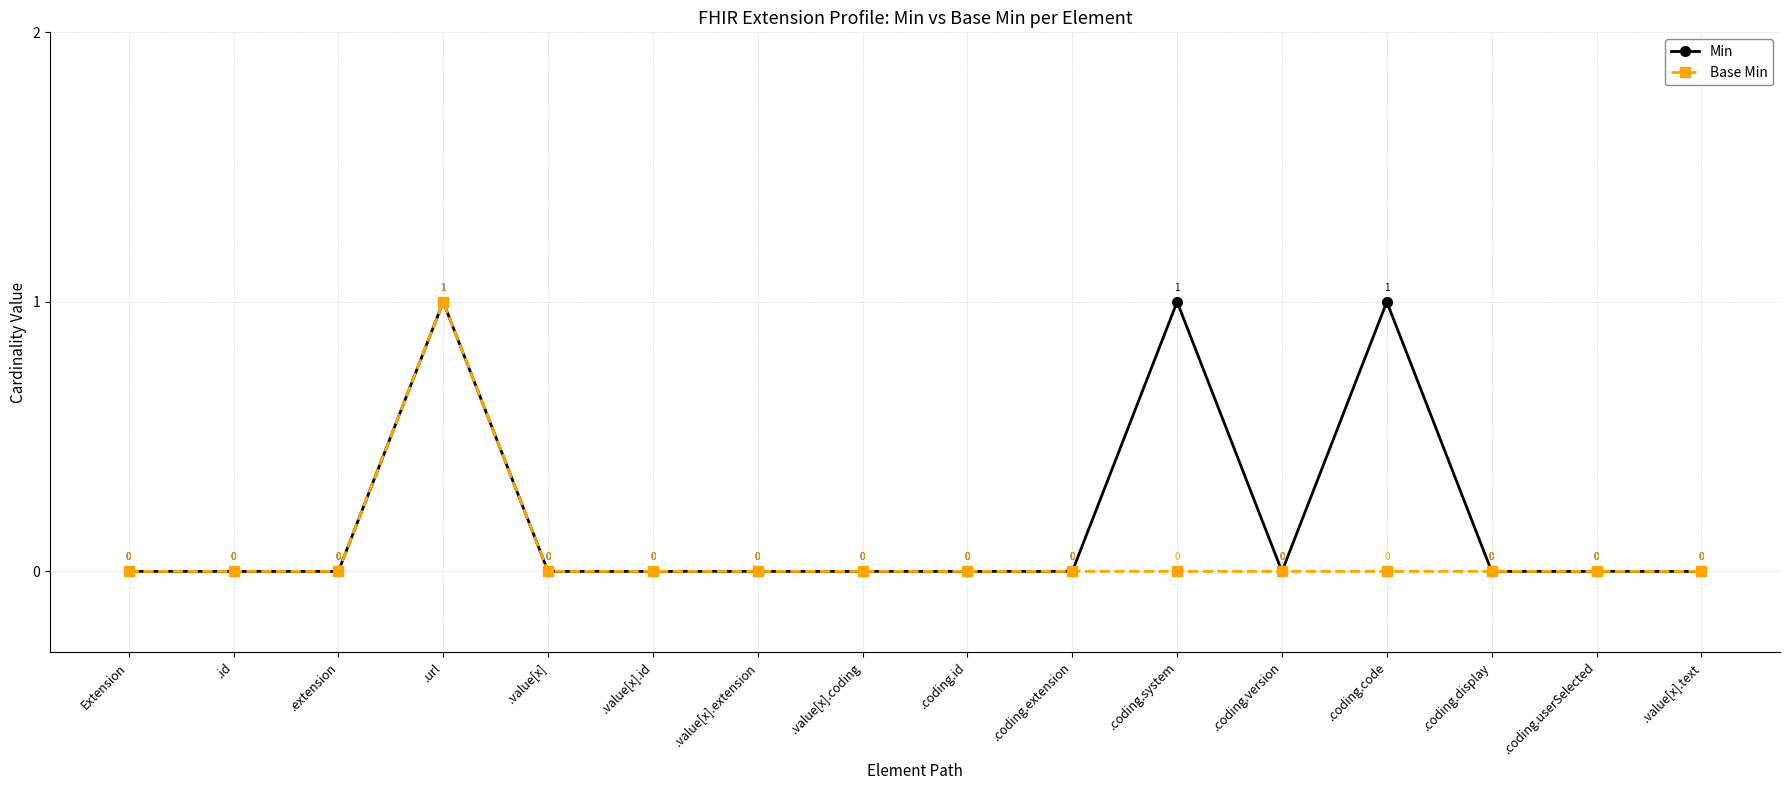

Reading left to right, list all the values displayed in this chart.

Min: Extension=0	.id=0	.extension=0	.url=1	.value[x]=0	.value[x].id=0	.value[x].extension=0	.value[x].coding=0	.coding.id=0	.coding.extension=0	.coding.system=1	.coding.version=0	.coding.code=1	.coding.display=0	.coding.userSelected=0	.value[x].text=0
Base Min: Extension=0	.id=0	.extension=0	.url=1	.value[x]=0	.value[x].id=0	.value[x].extension=0	.value[x].coding=0	.coding.id=0	.coding.extension=0	.coding.system=0	.coding.version=0	.coding.code=0	.coding.display=0	.coding.userSelected=0	.value[x].text=0